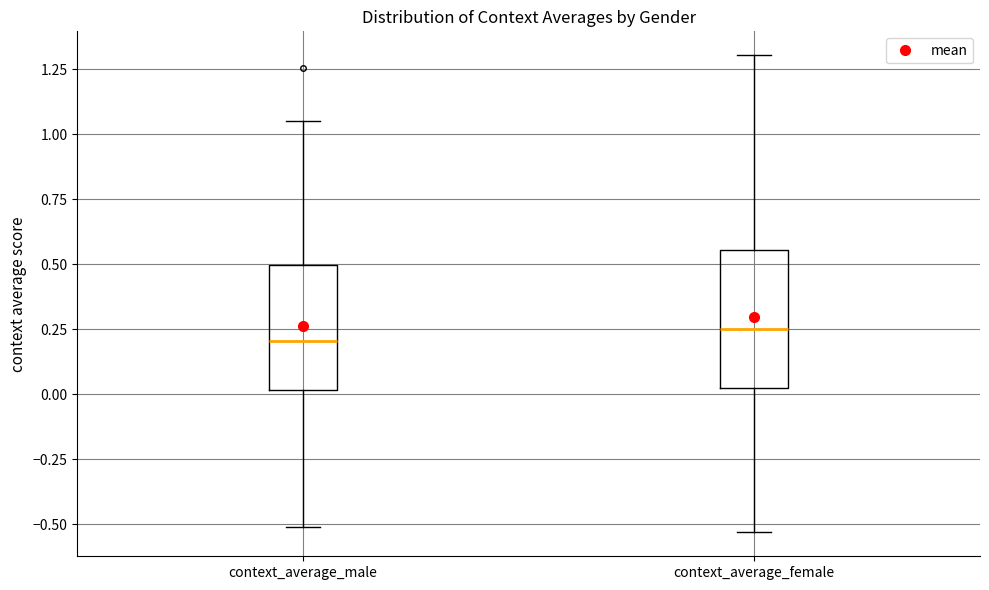

Reading left to right, read every box against the y-axis: the position of its median line, the range the box covers, and the ends of its whiskers. The values are not printed on the chart, so give them approximately, as read against the axis.

context_average_male: median 0.20, box 0.00 to 0.50, whiskers -0.50 to 1.05
context_average_female: median 0.25, box 0.00 to 0.55, whiskers -0.55 to 1.30